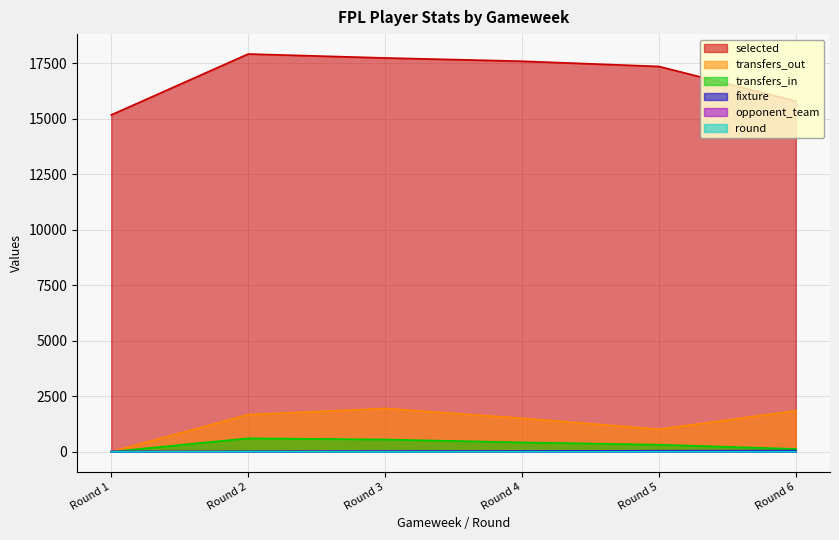

What is the value of the round point at the 3rd from the left?

3